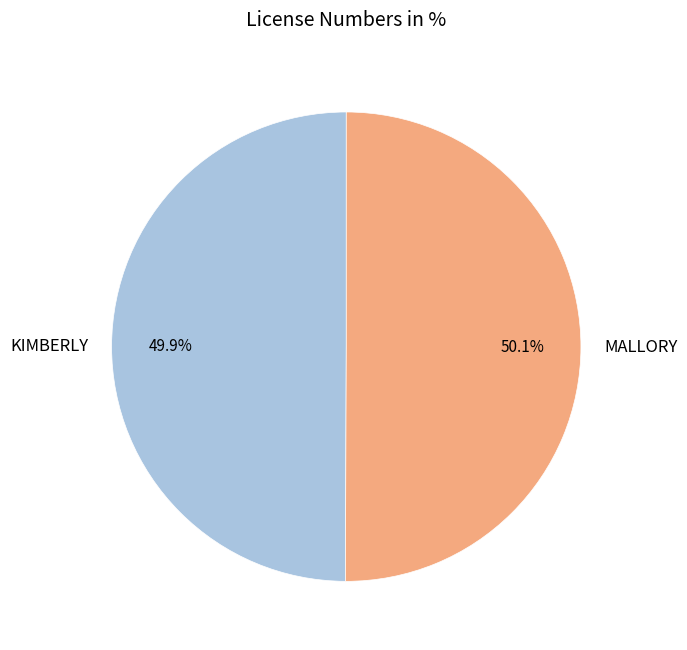

Approximately how many times larger is the value at MALLORY compared to KIMBERLY?

1.0